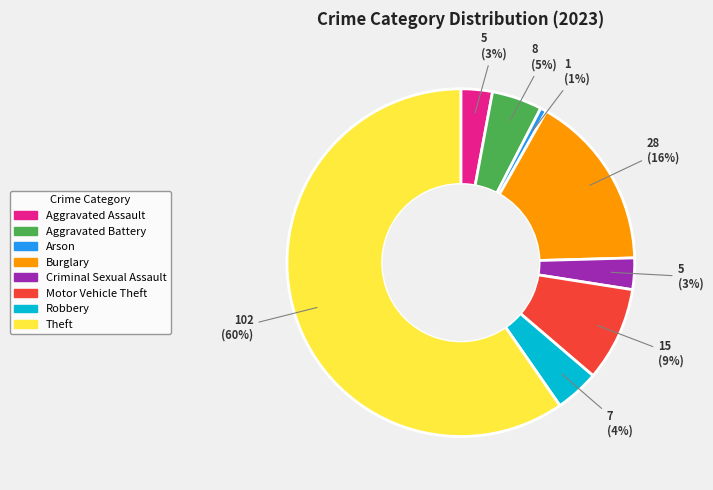

Combined, do Aggravated Battery and Motor Vehicle Theft account for over 50%?

No